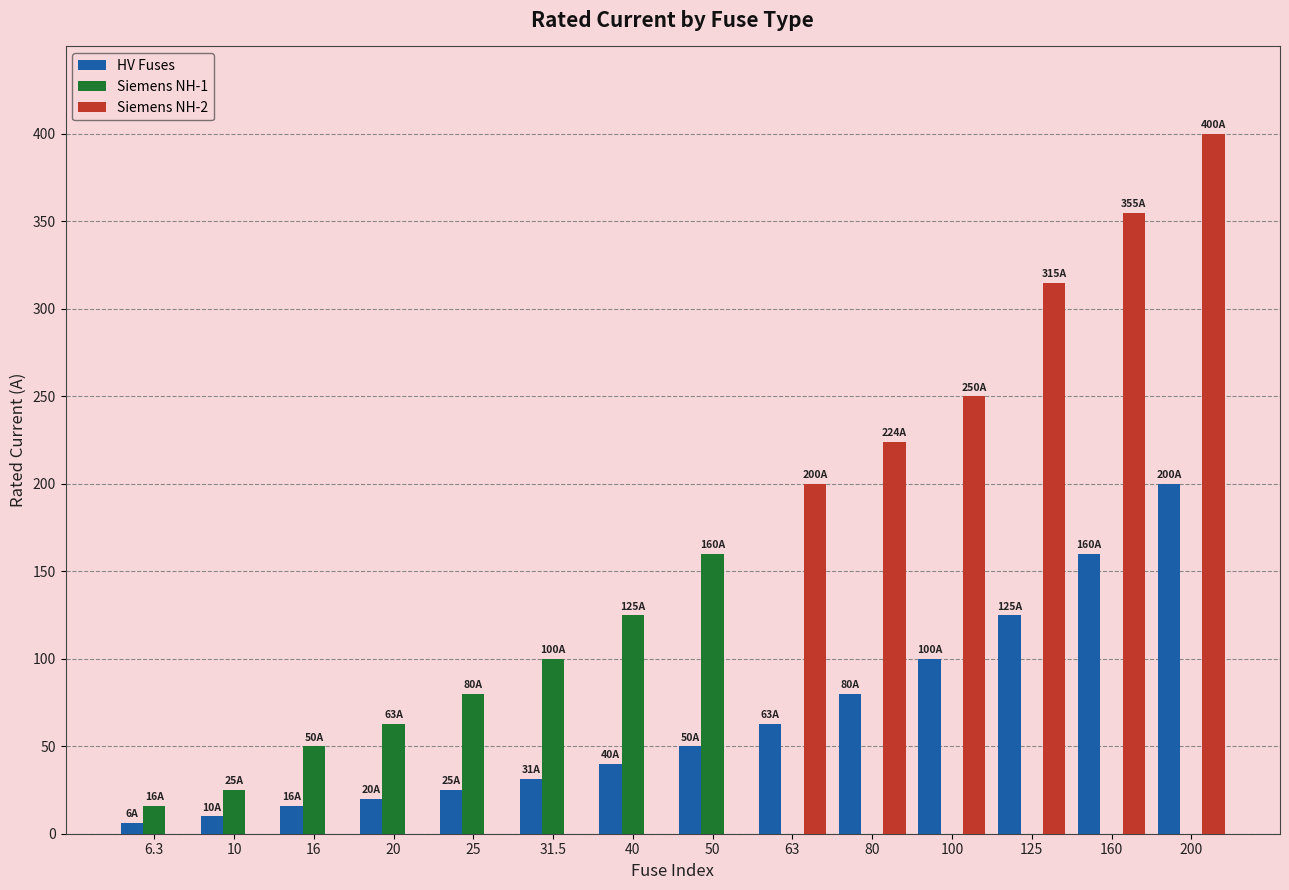

Which series has the largest total across all categories?

Siemens NH-2